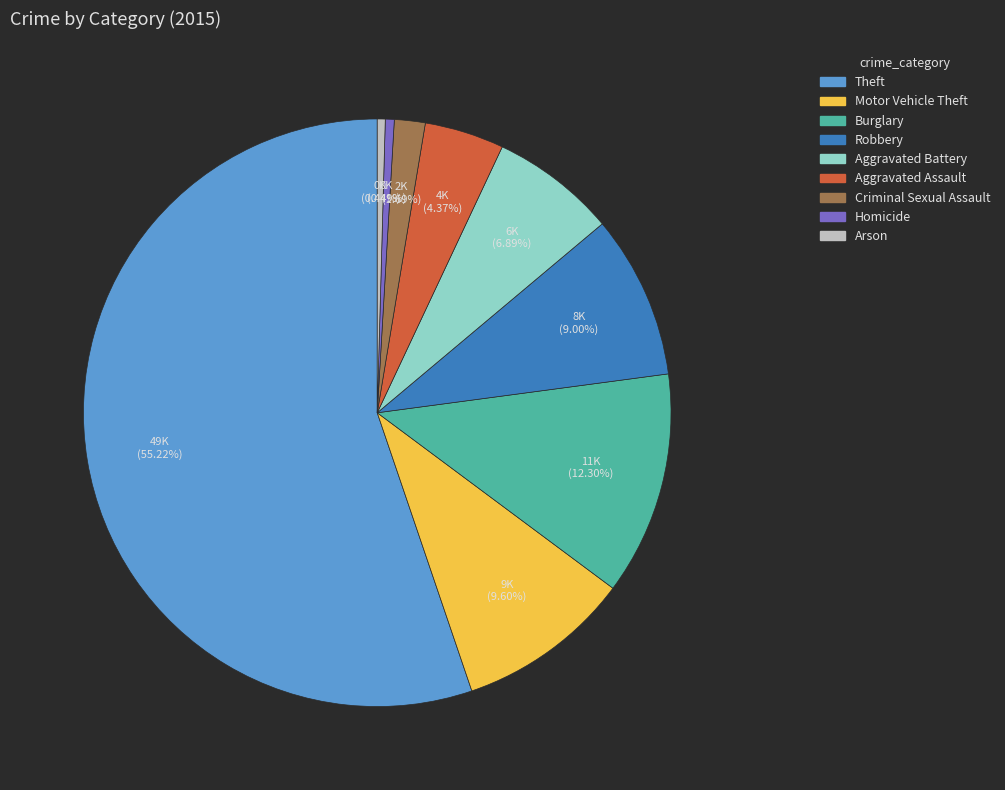

What is the largest slice in the pie chart?

Theft